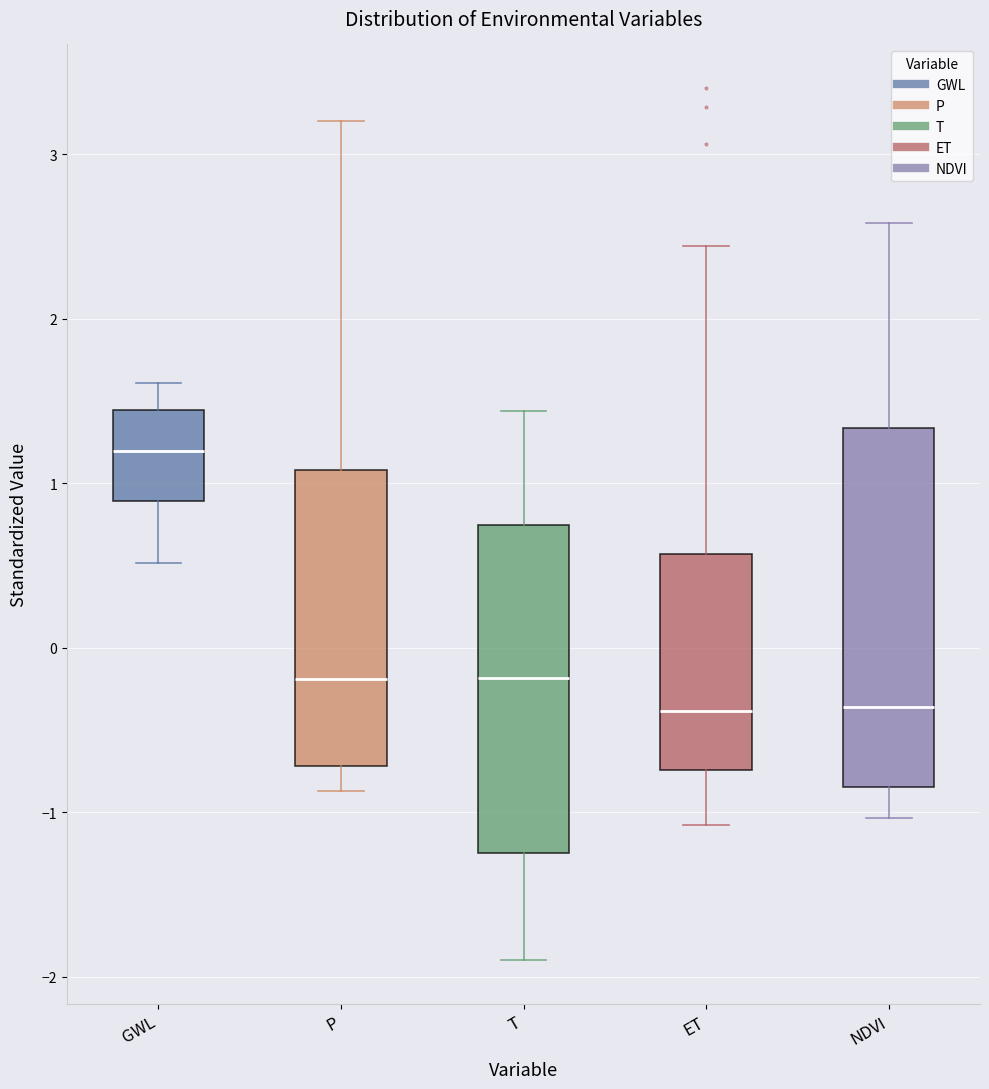

Where is the lower edge of the box for GWL on the y-axis? The values are not printed on the chart, so give them approximately, as read against the axis.

0.9